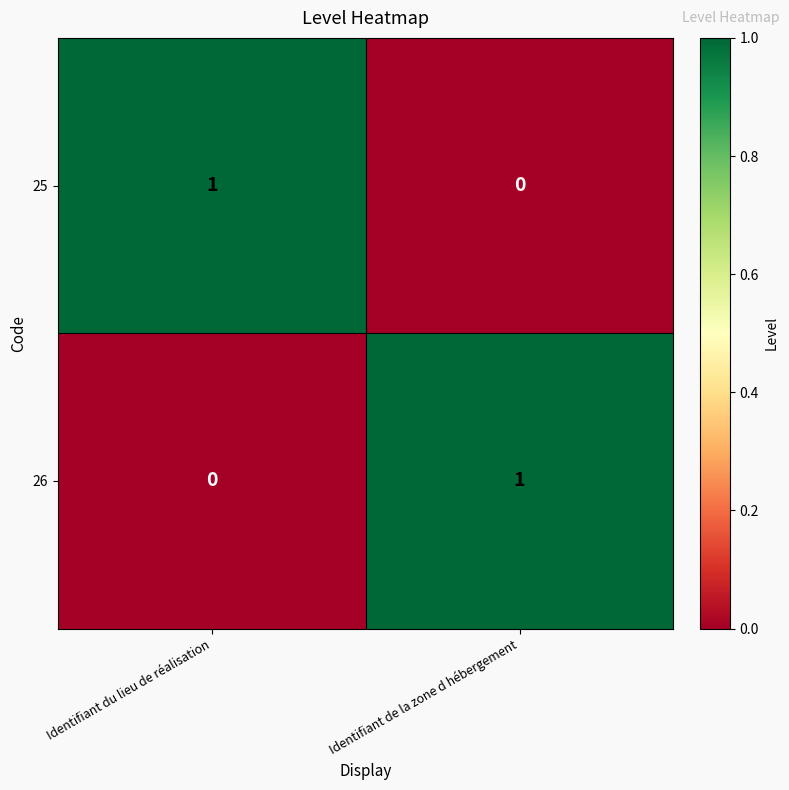

The value of 26 at Identifiant de la zone d hébergement is 1. True or false?

True